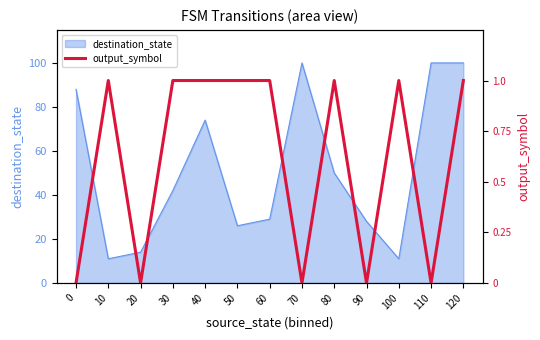

The value of destination_state at 60 is 29. True or false?

True